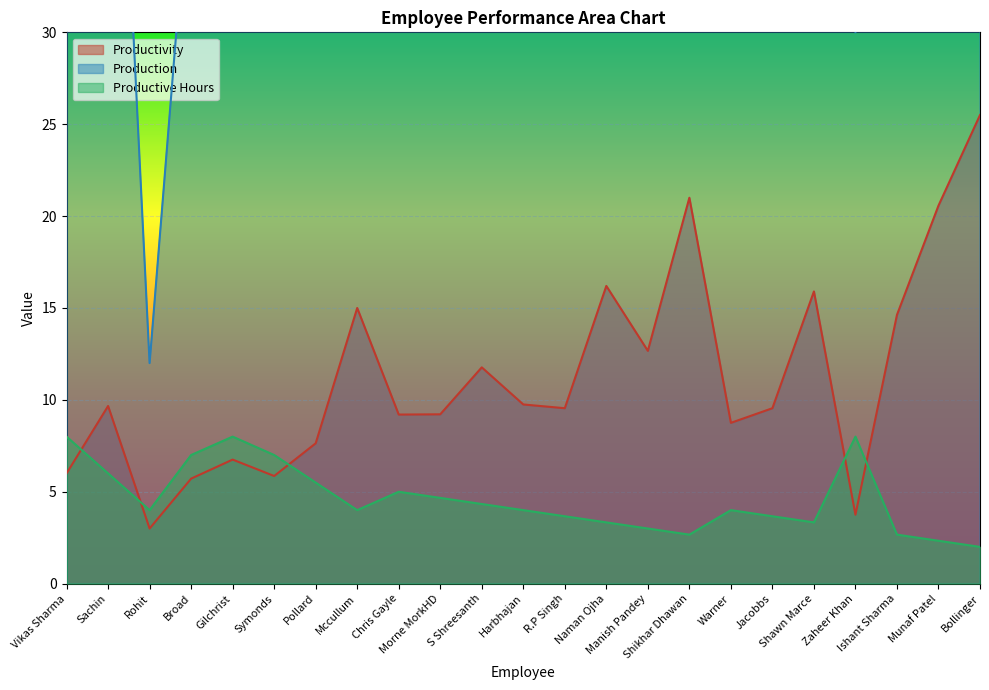

How many intersections are there between Productive Hours and Productivity?

5